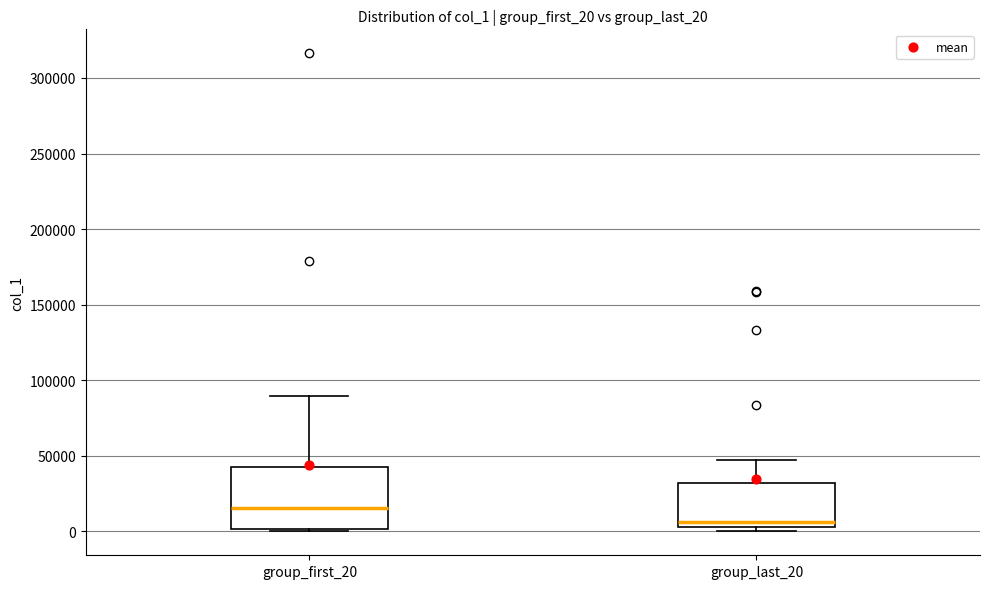

Where does the upper whisker of the box for group_last_20 end on the y-axis? The values are not printed on the chart, so give them approximately, as read against the axis.

45000